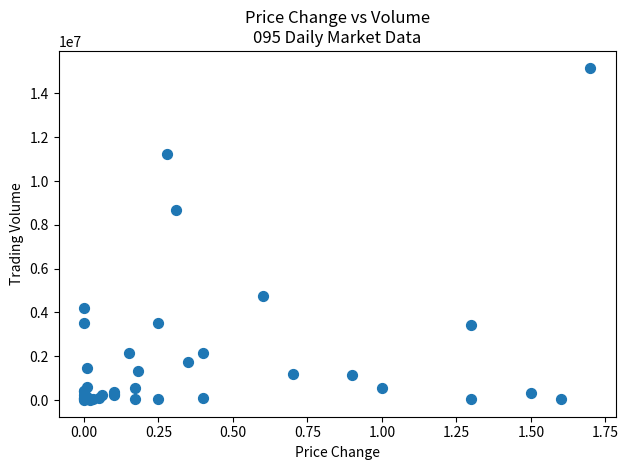

What Y value in the scatter plot is closest to 7590108?

8680648